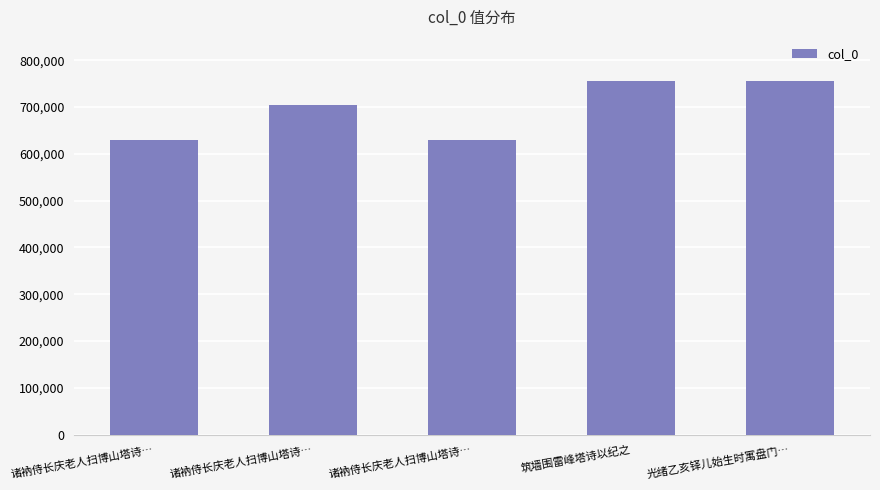

What is the minimum value shown in the chart?

630598